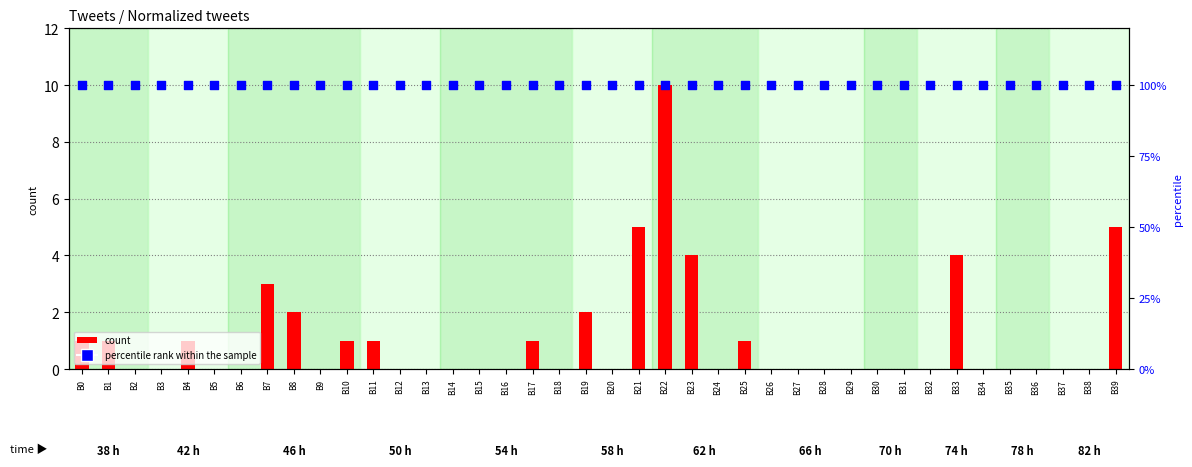

Which series has the largest total across all categories?

percentile rank within the sample